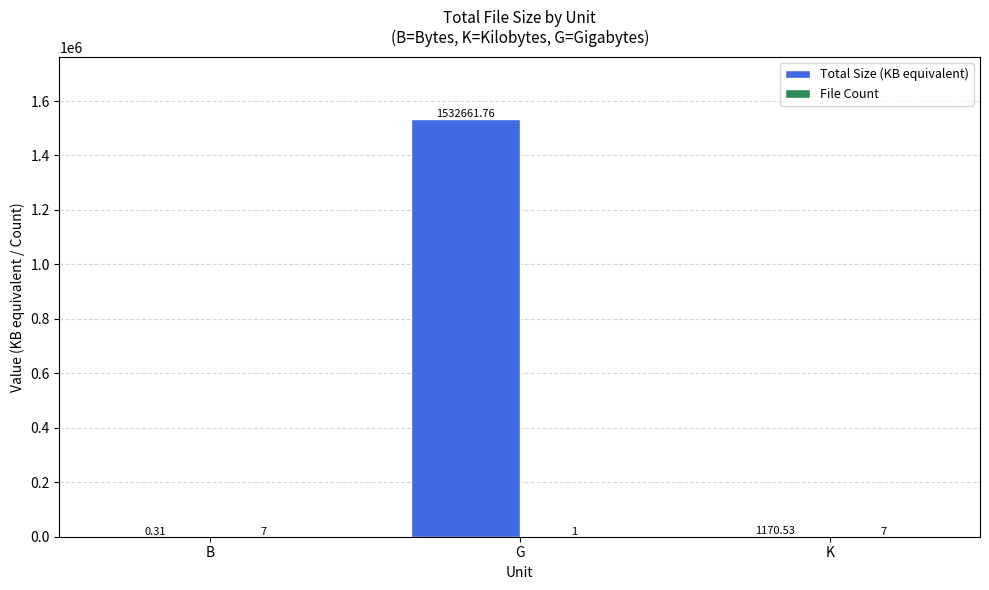

Which series changed the most between B and K?

Total Size (KB equivalent)